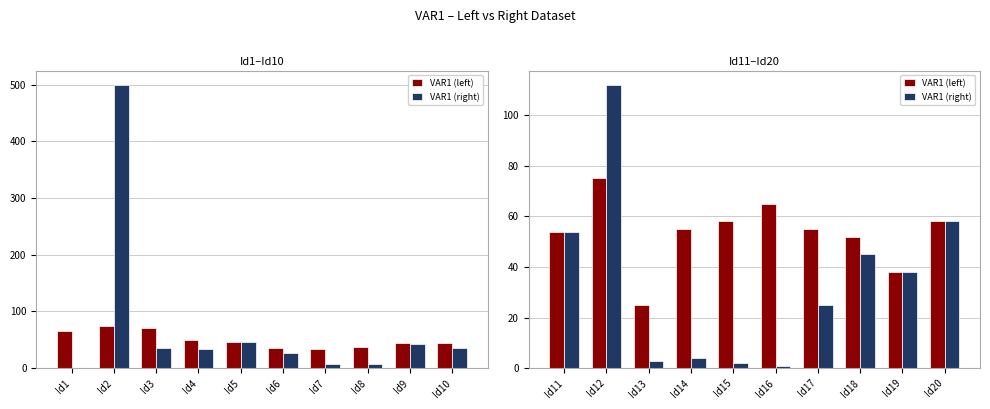

How many groups of bars are there?

10